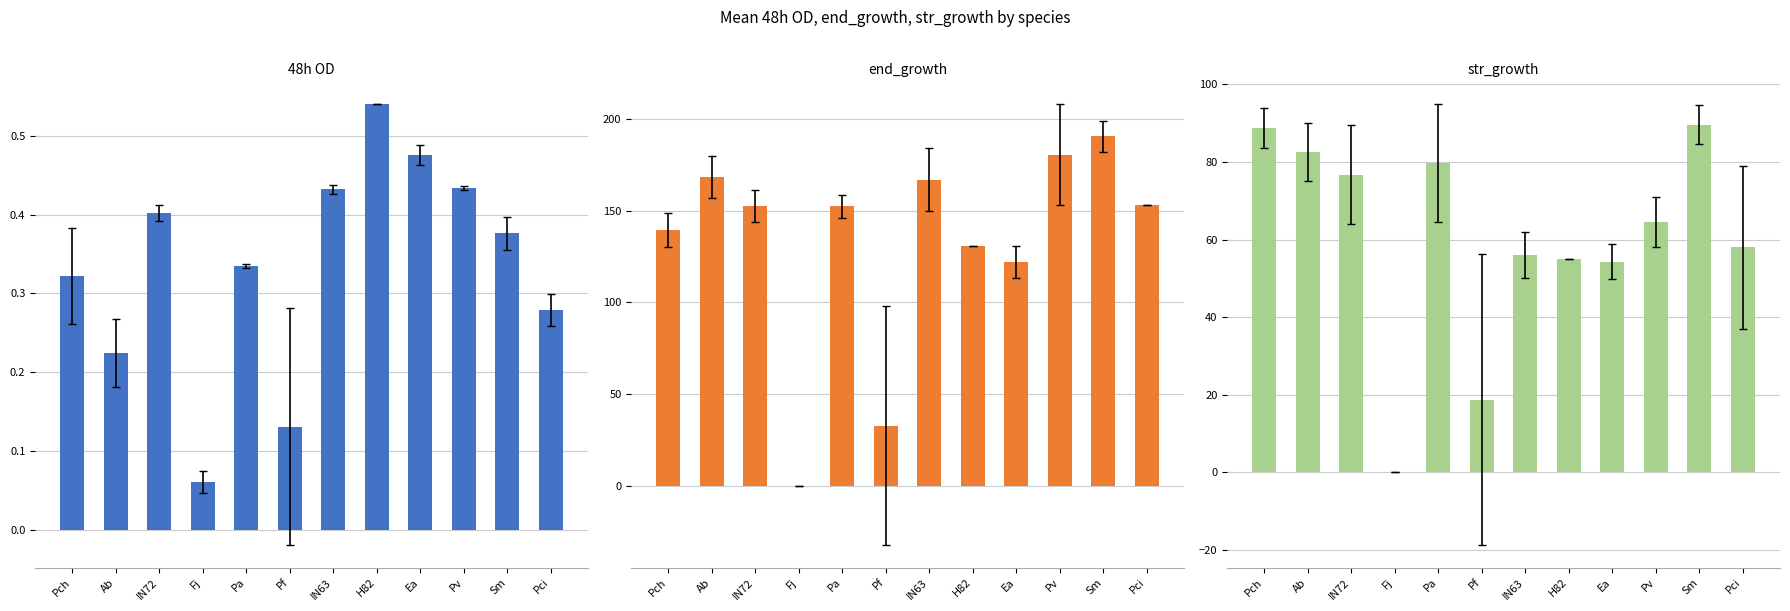

What are all the series names shown in the legend?

48h, end_growth, str_growth